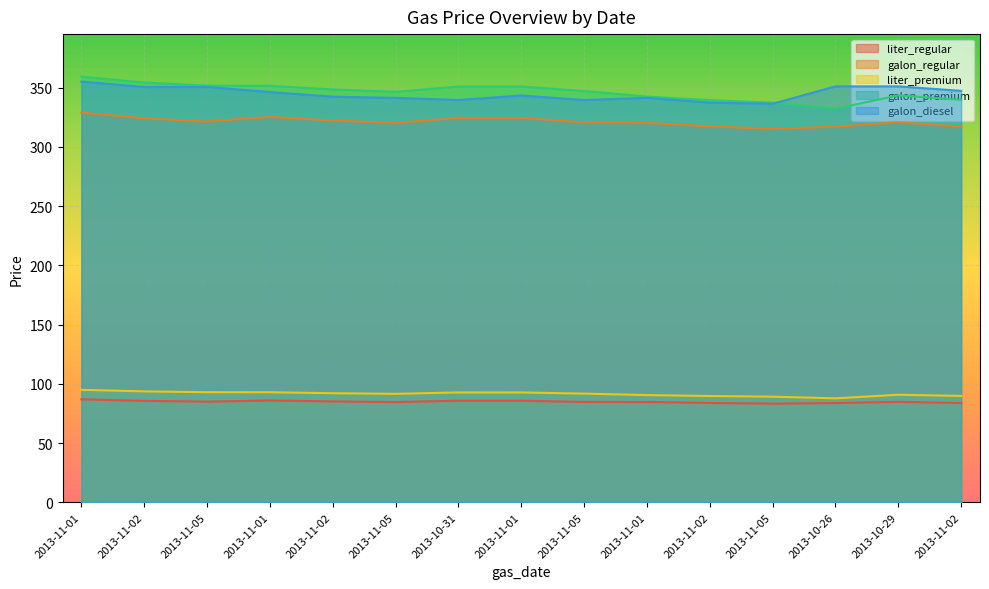

How many data points in liter_regular are less than 84?

4